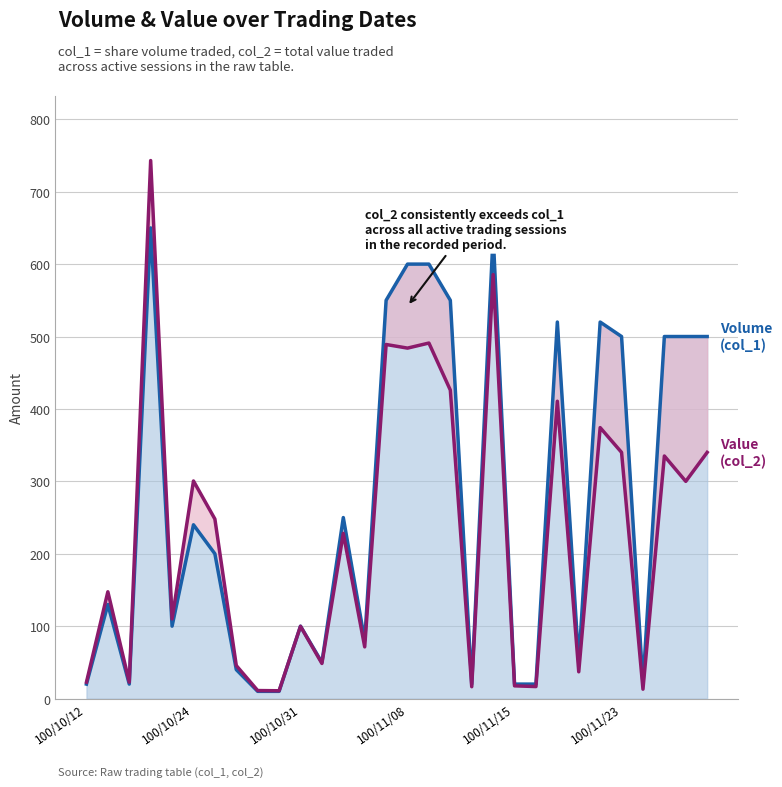

What position from the left is 100/11/15?

21